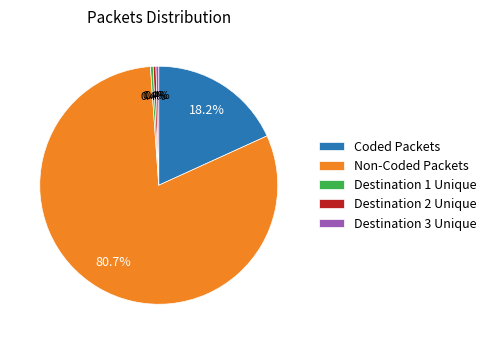

Is there any slice that represents more than half of the pie?

Yes